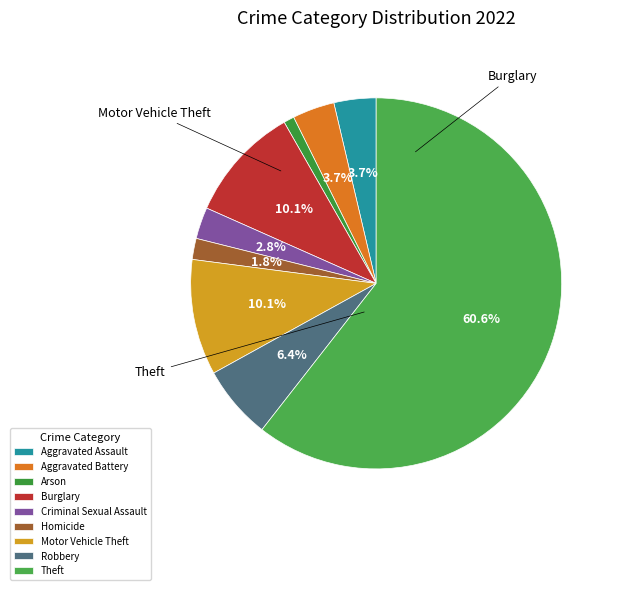

To the nearest percent, what is the combined percentage of Aggravated Assault and Arson?

5%